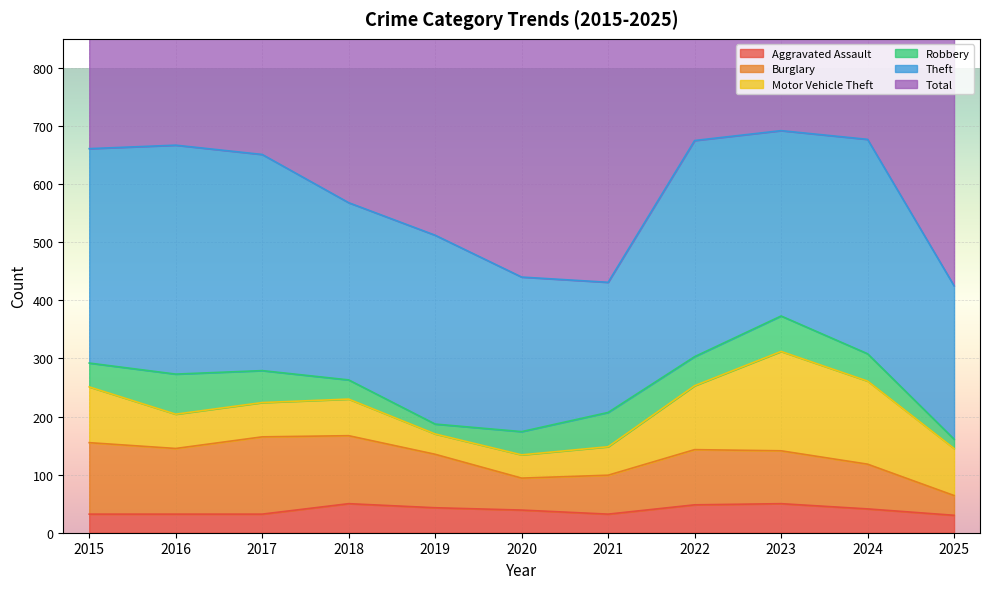

At 2018, list the series in order from smallest to largest.

Robbery, Aggravated Assault, Motor Vehicle Theft, Burglary, Theft, Total